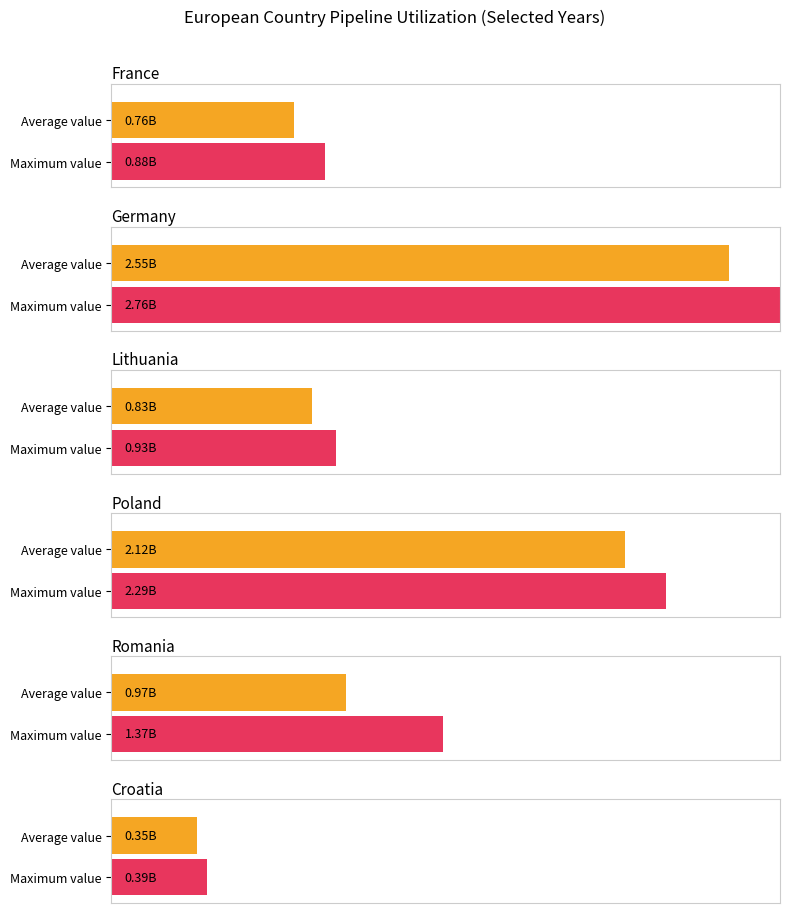

At how many categories does at least one series exceed 202131504?

6